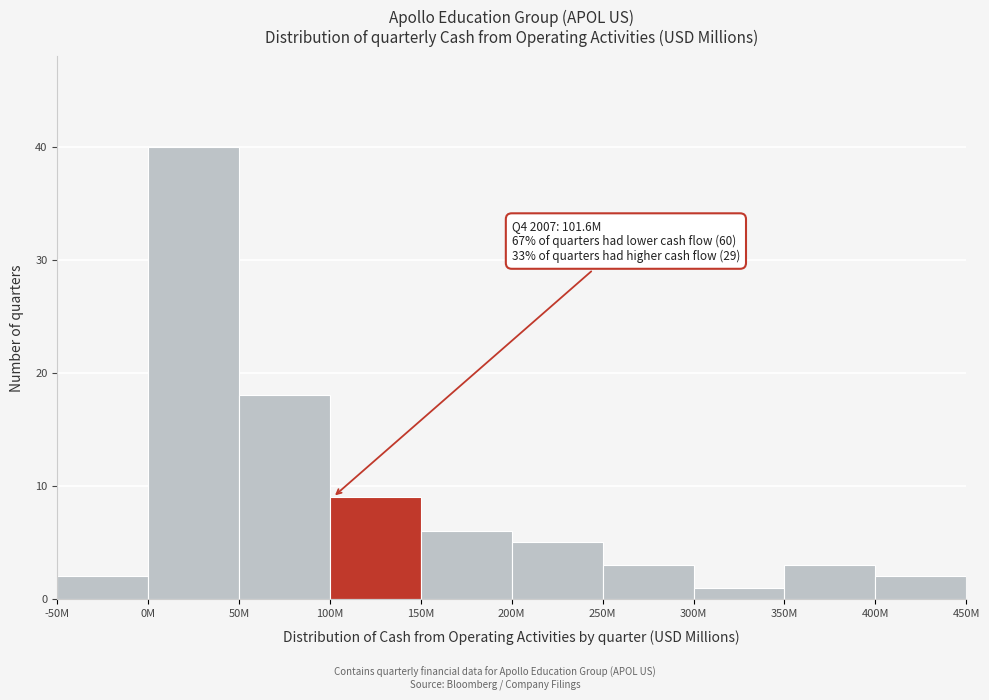

Reading right to left, transcribe all the data shown in this chart.

400M=2	350M=3	300M=1	250M=3	200M=5	150M=6	100M=9	50M=18	0M=40	-50M=2